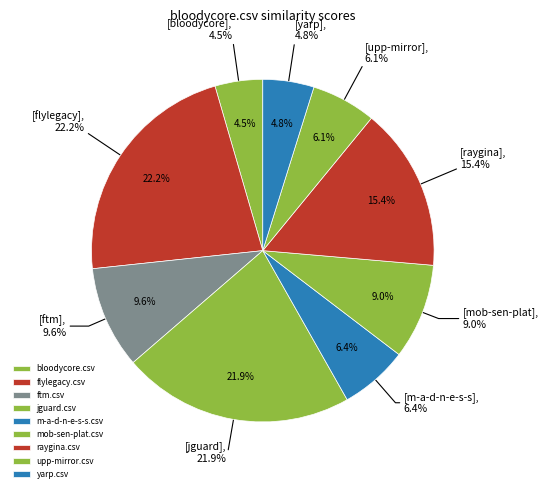

Is it true that mob-sen-plat.csv is 3% of the pie?

False